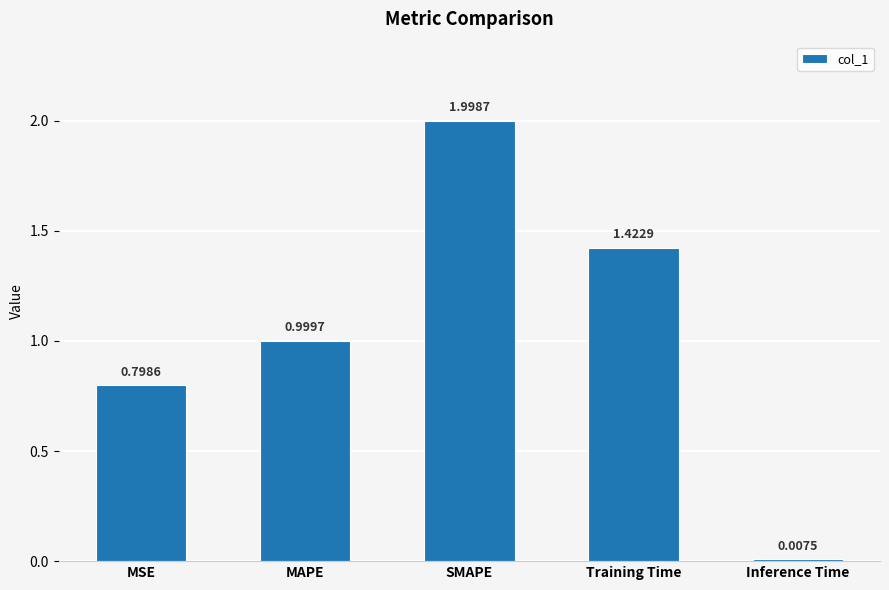

What is the difference between the maximum and minimum values?

2.0